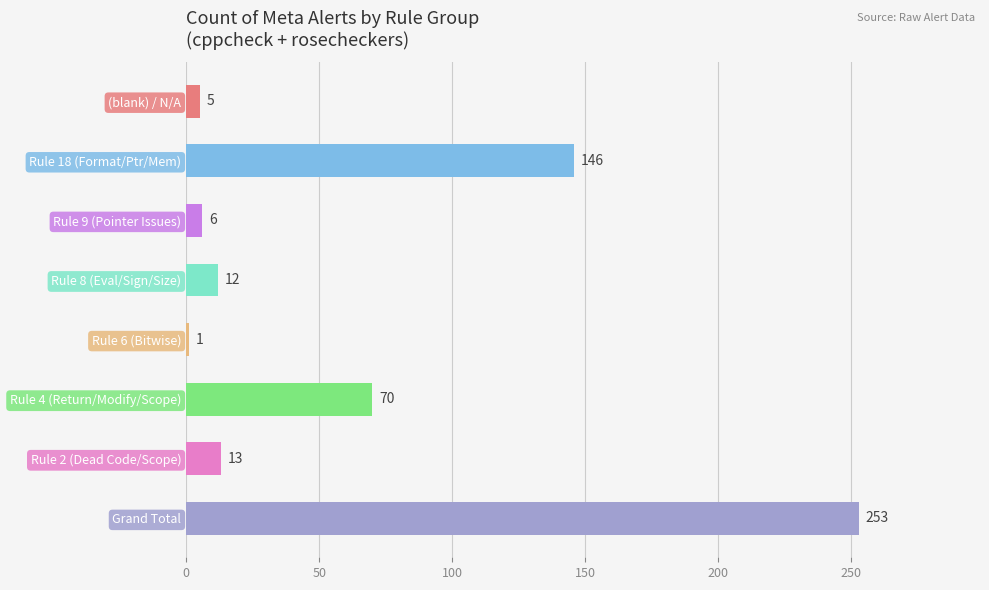

What is the minimum value shown in the chart?

1